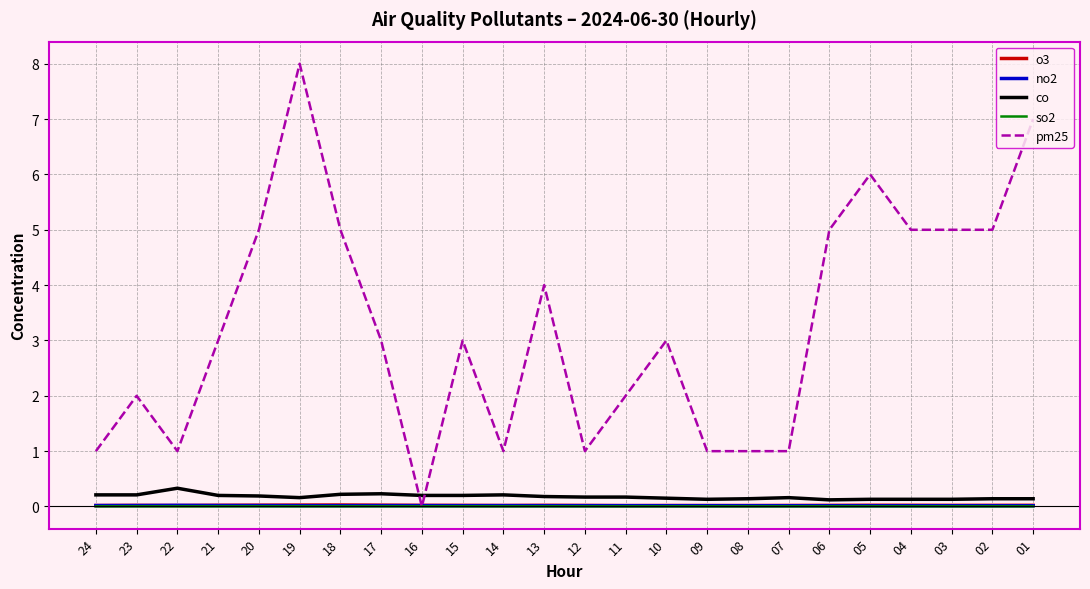

The co series shows 0.1 at 03. True or false?

True